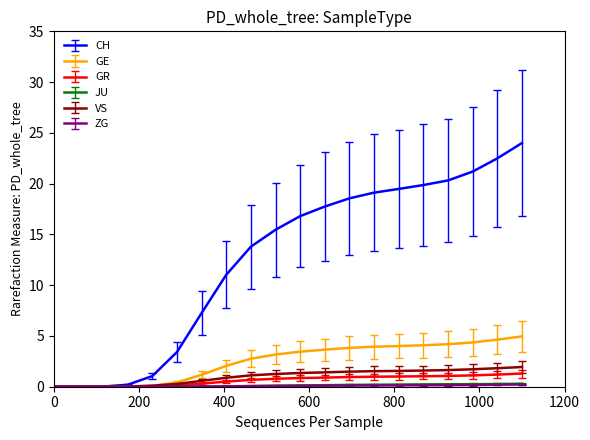

What is the highest value of the VS series?

1.9